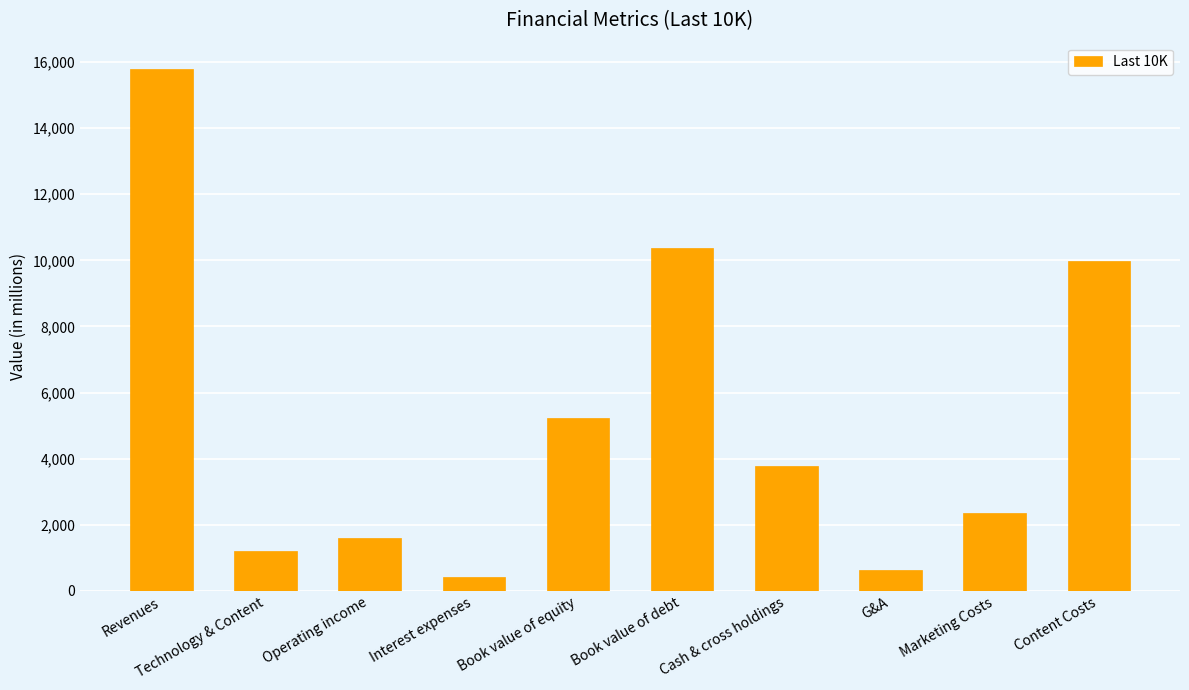

The value at Cash & cross holdings is 3794.5. True or false?

True